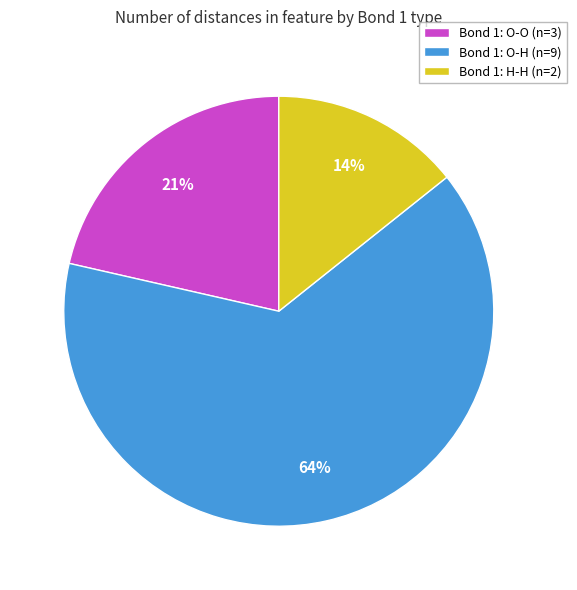

Which has a higher value, Bond 1: H-H (n=2) or Bond 1: O-O (n=3)?

Bond 1: O-O (n=3)